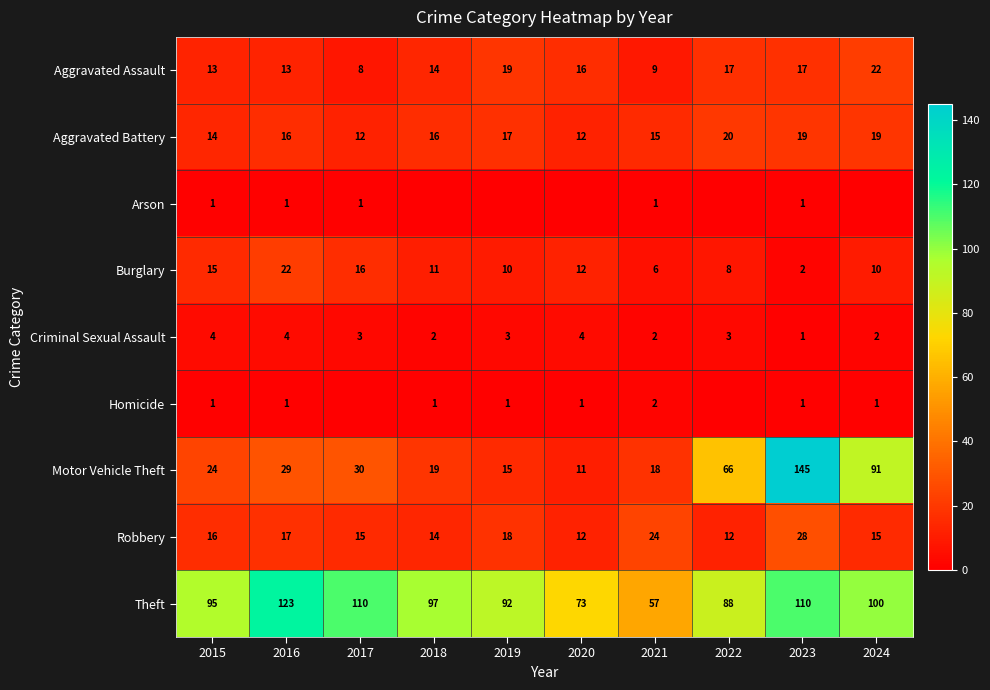

What value does the Aggravated Assault series have at 2017, to the nearest 10?

10